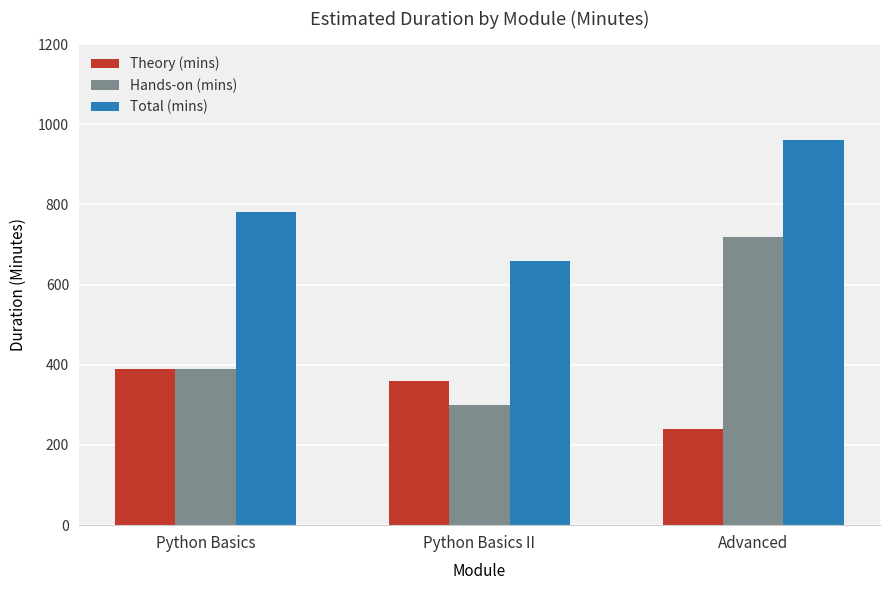

Which series has the largest total across all categories?

Total (mins)